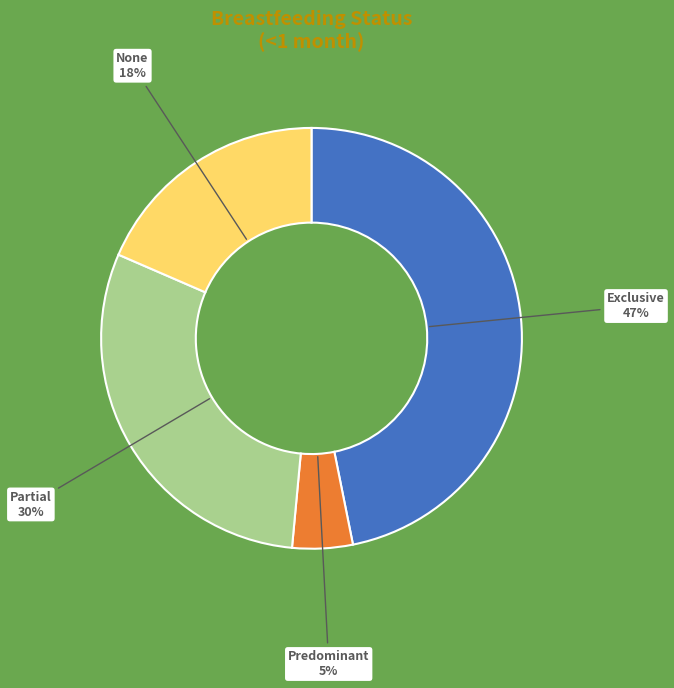

Which slice is the smallest?

Predominant